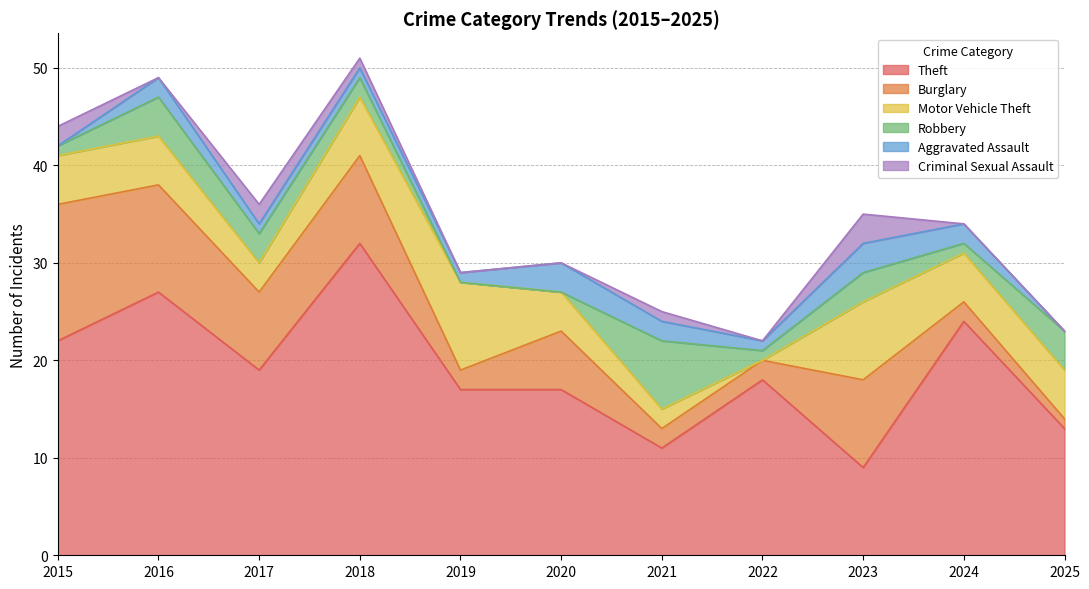

Reading left to right, transcribe all the data shown in this chart.

Theft: 22	27	19	32	17	17	11	18	9	24	13
Burglary: 14	11	8	9	2	6	2	2	9	2	1
Motor Vehicle Theft: 5	5	3	6	9	4	2	0	8	5	5
Robbery: 1	4	3	2	0	0	7	1	3	1	4
Aggravated Assault: 0	2	1	1	1	3	2	1	3	2	0
Criminal Sexual Assault: 2	0	2	1	0	0	1	0	3	0	0